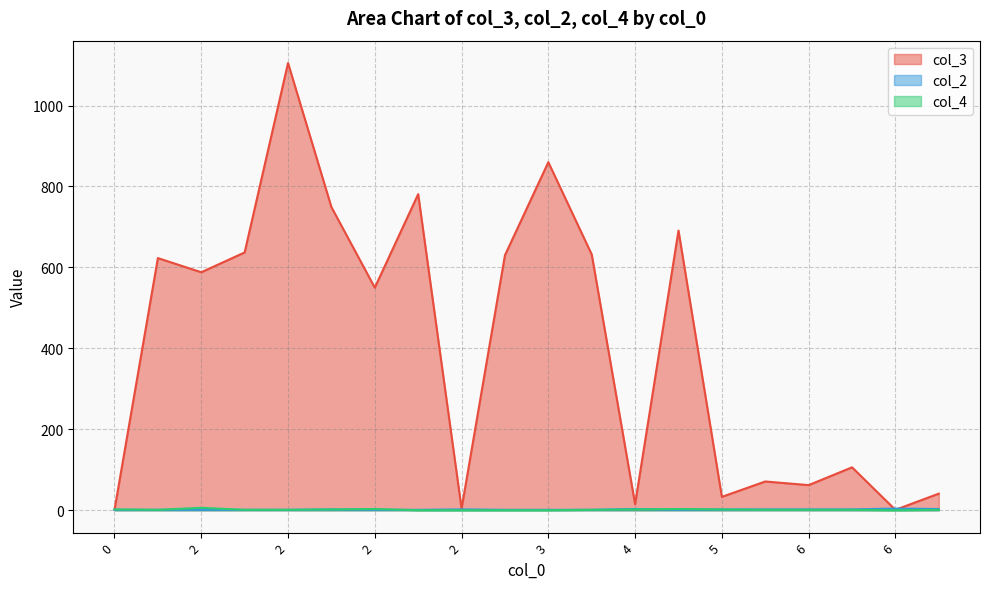

True or false: col_3 has a value of 71 at 5.

True